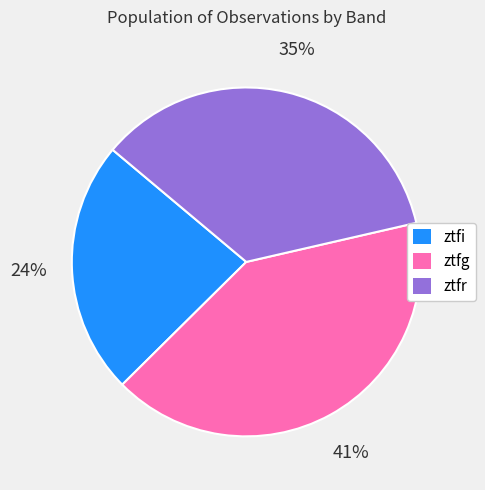

How many segments does this pie chart have?

3